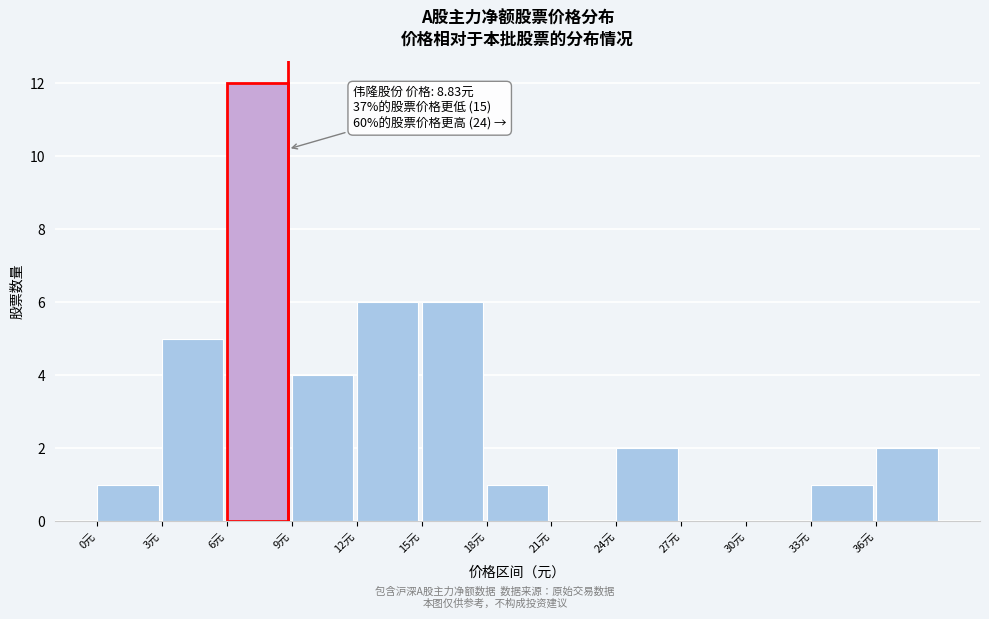

Over which range of the x-axis is the bar tallest?

6 to 9